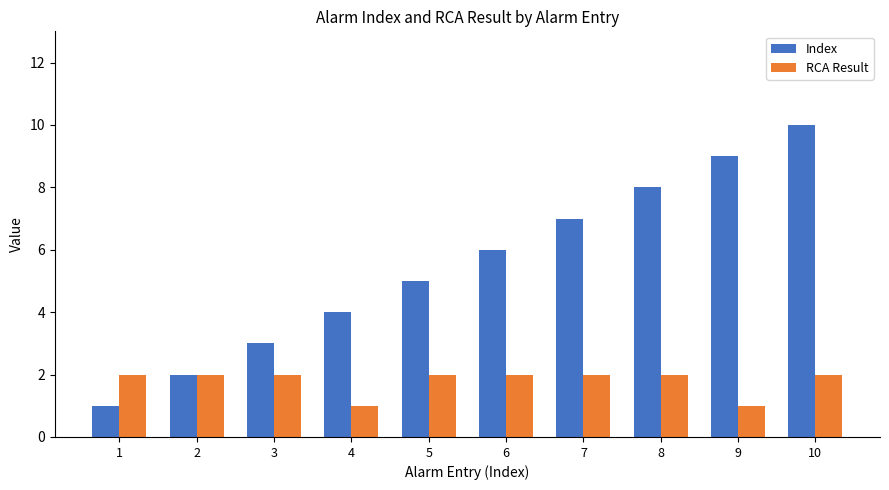

What is the highest value of the RCA Result series?

2